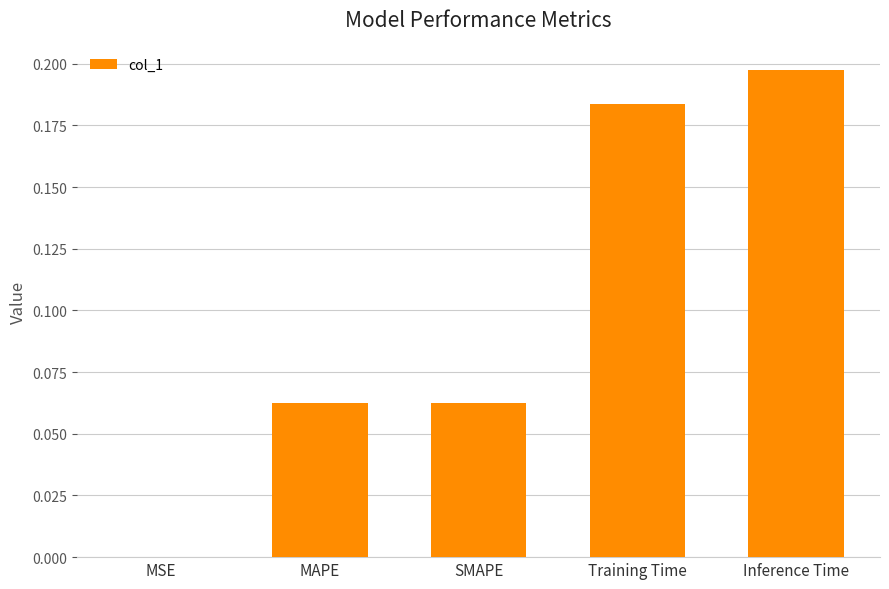

True or false: the data shows 0.0 at MSE.

True